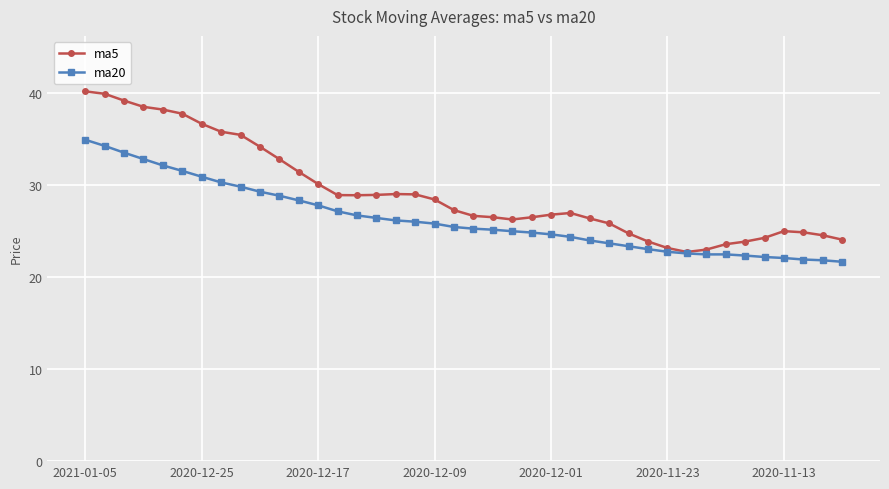

Rank the series by their average value, from highest to lowest.

ma5, ma20